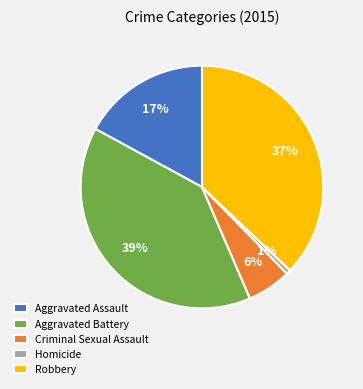

Does Homicide represent more than half of the total?

No